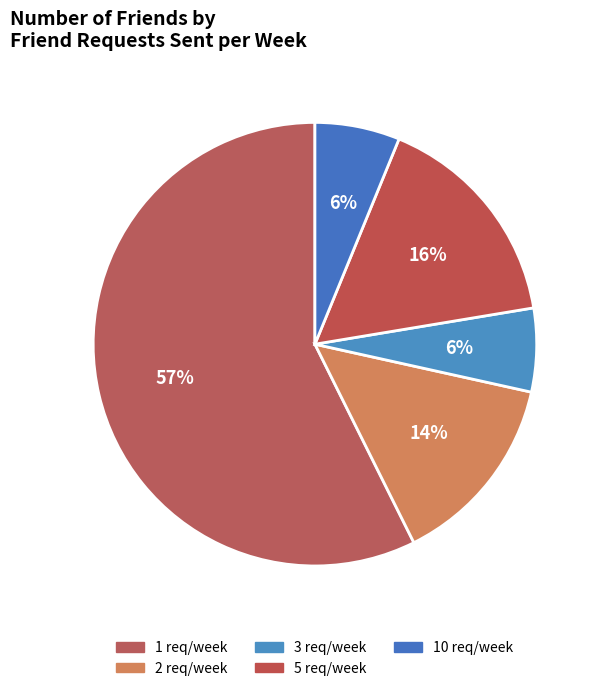

Count the number of slices in the pie.

5